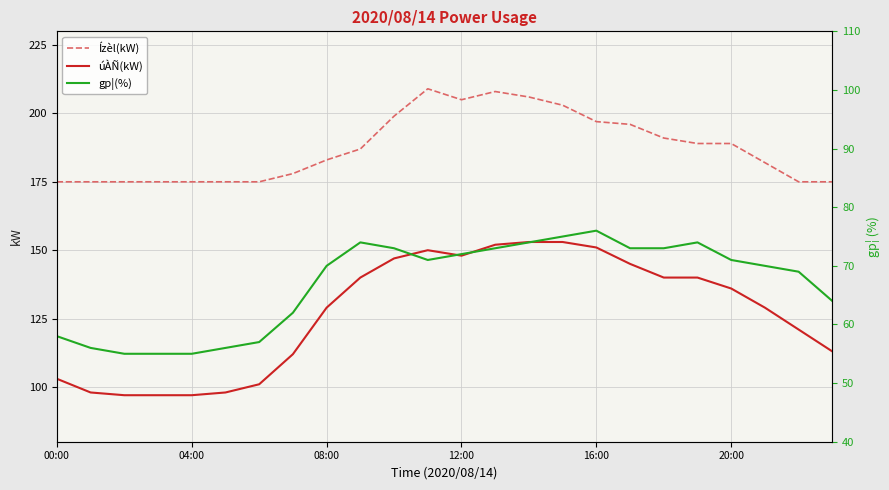

At which category does gp¦(%) reach its first local peak?

9